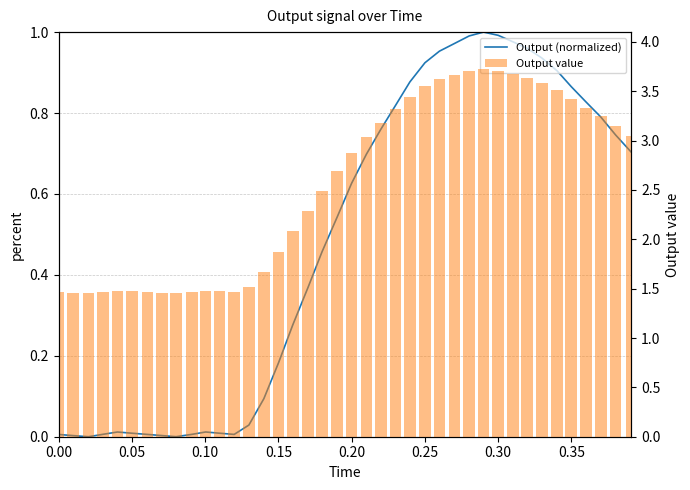

List the series in order of their peak value, highest first.

Output value, Output (normalized)